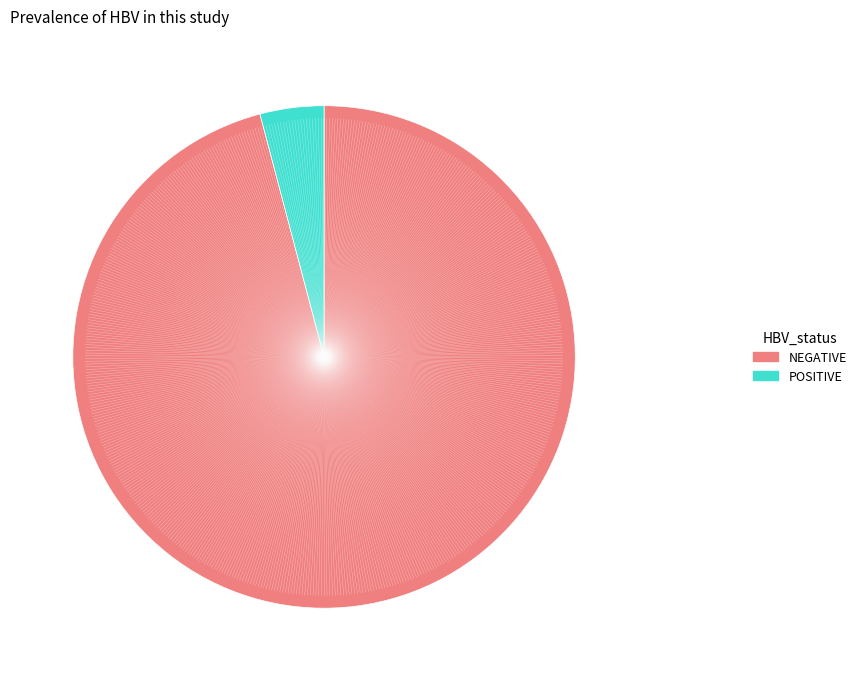

Is there a majority slice in this chart?

Yes